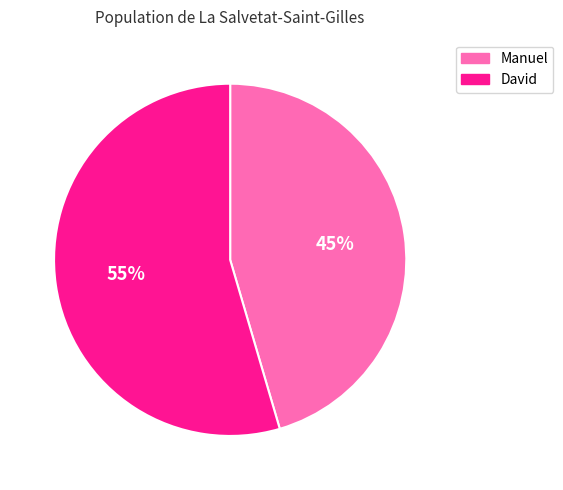

Which slice is the smallest?

Manuel